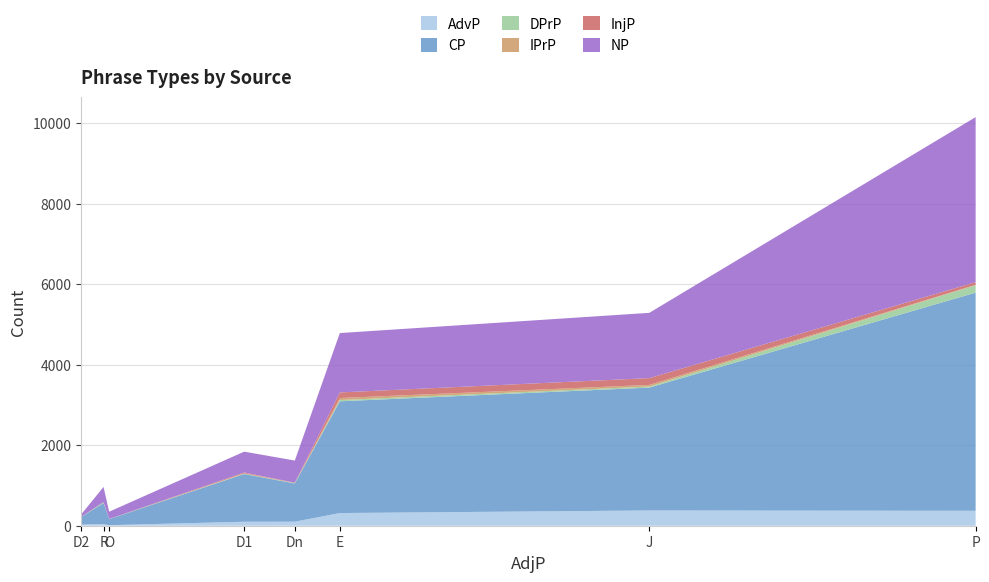

Reading right to left, extract all data points from this chart.

AdvP: R=39	P=371	O=13	J=379	E=315	Dn=100	D2=29	D1=99
CP: R=523	P=5419	O=150	J=3052	E=2776	Dn=950	D2=187	D1=1185
DPrP: R=19	P=184	O=3	J=26	E=31	Dn=9	D2=0	D1=8
IPrP: R=0	P=11	O=2	J=41	E=50	Dn=5	D2=3	D1=10
InjP: R=3	P=66	O=0	J=169	E=139	Dn=5	D2=1	D1=21
NP: R=379	P=4099	O=180	J=1621	E=1475	Dn=550	D2=56	D1=517